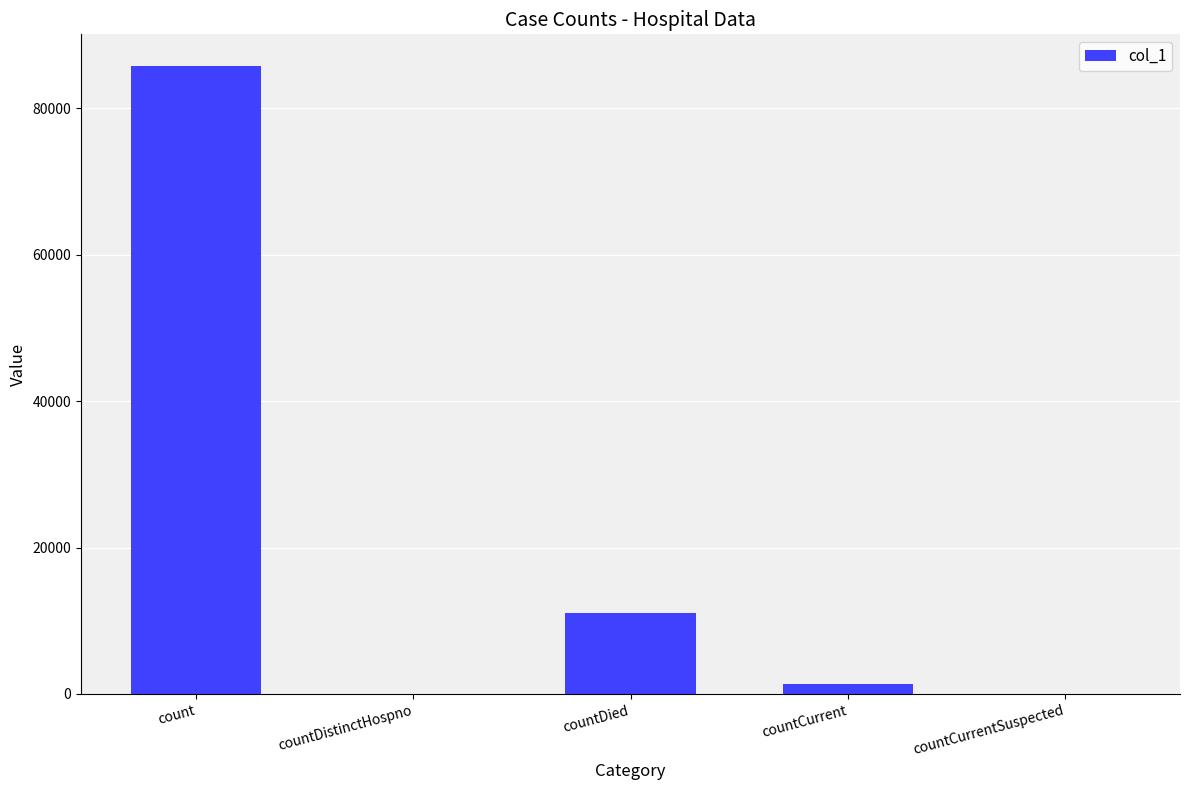

Reading left to right, transcribe all the data shown in this chart.

count=85815	countDistinctHospno=0	countDied=11089	countCurrent=1326	countCurrentSuspected=0